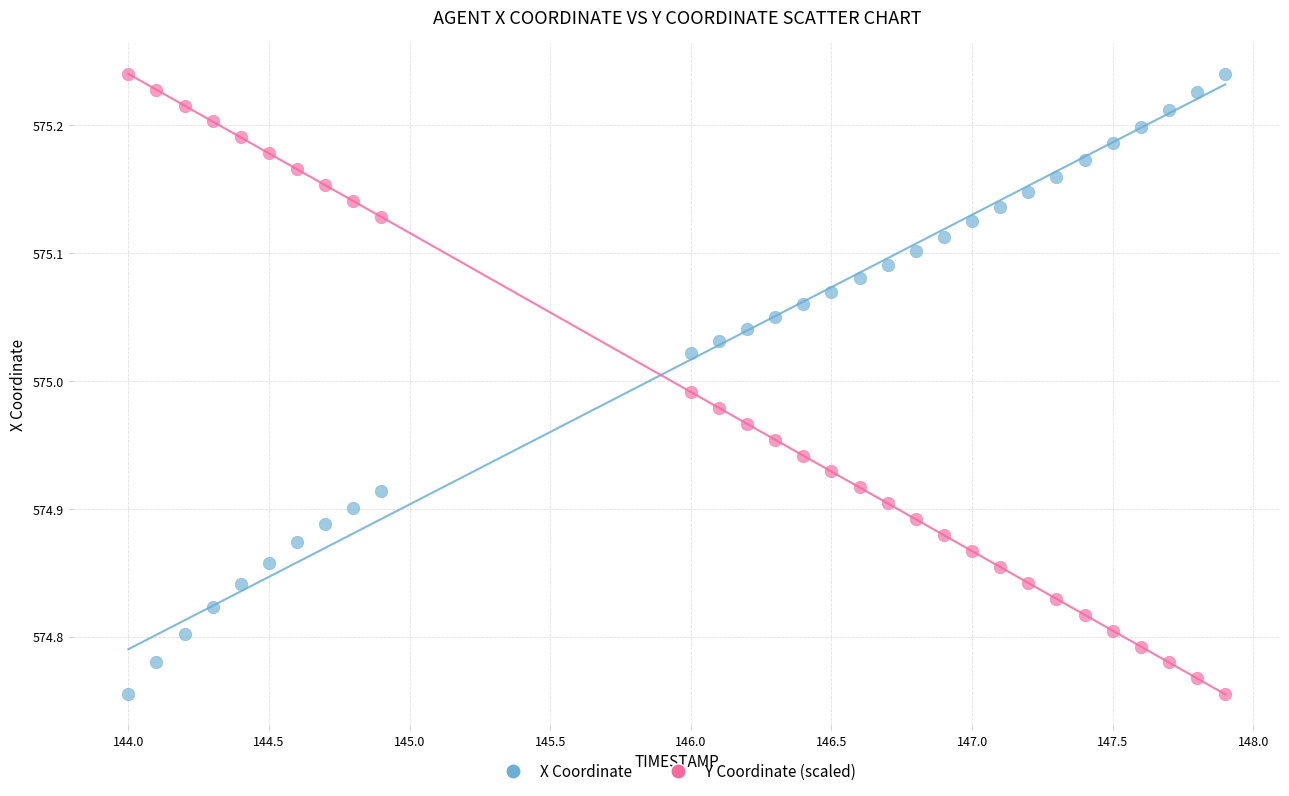

Across all data points, what is the range of X values (max minus min)?

3.9